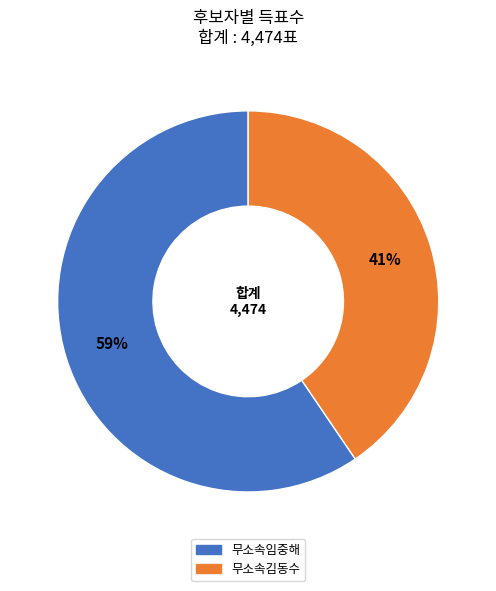

To the nearest percent, what is the average slice percentage?

50%